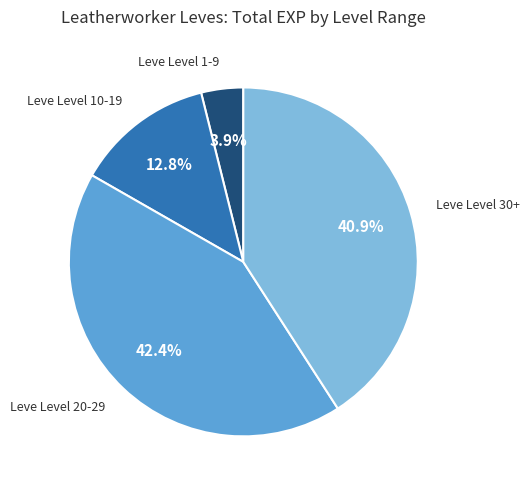

Does any single category account for the majority?

No